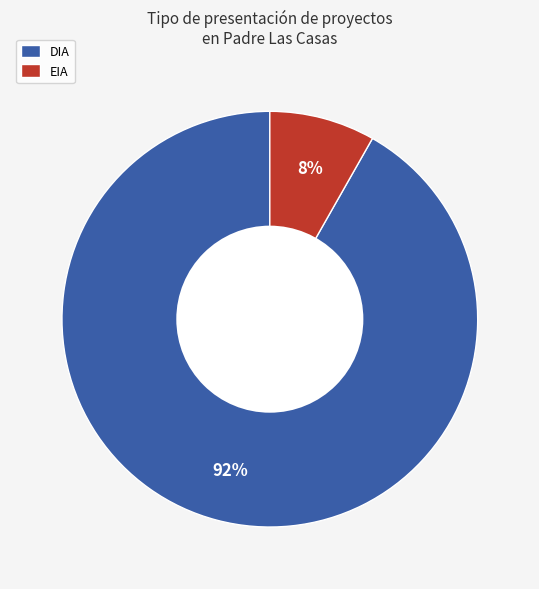

What is the majority slice?

DIA